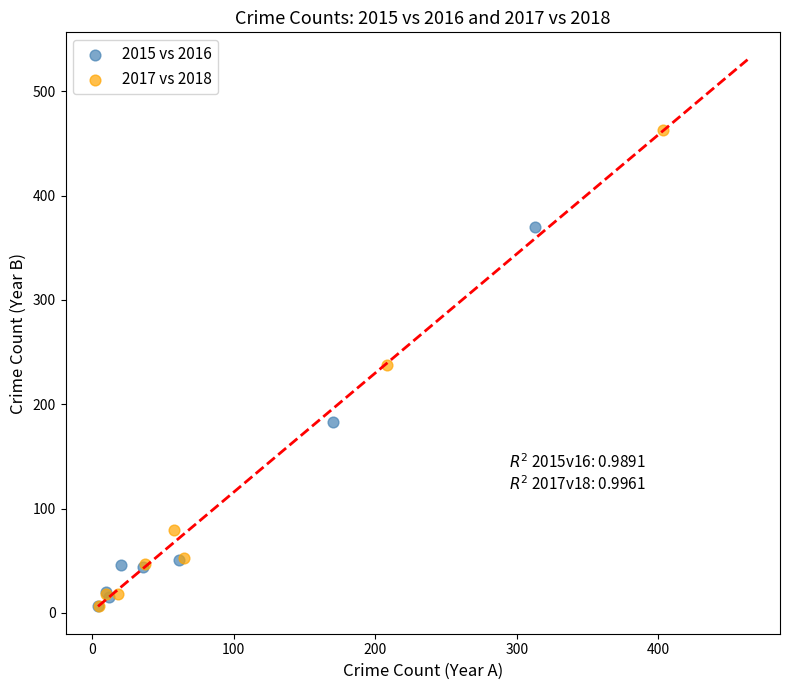

Which series contains the highest Y value?

2017 vs 2018